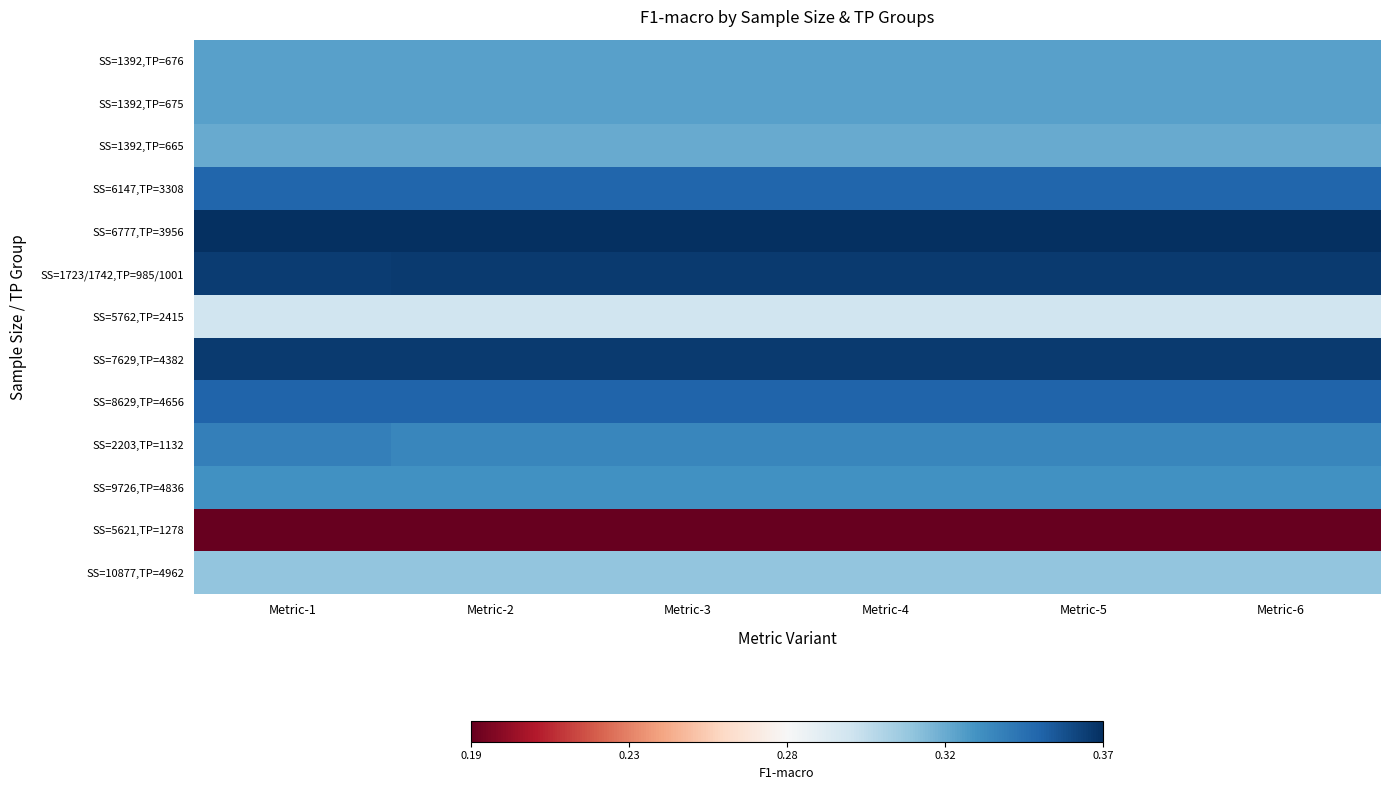

Which series has the widest spread of values?

SS=2203,TP=1132